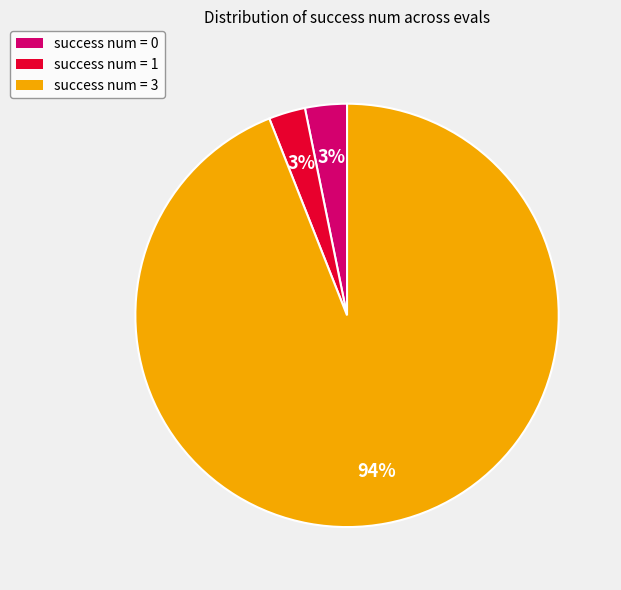

How many slices are in this pie chart?

3